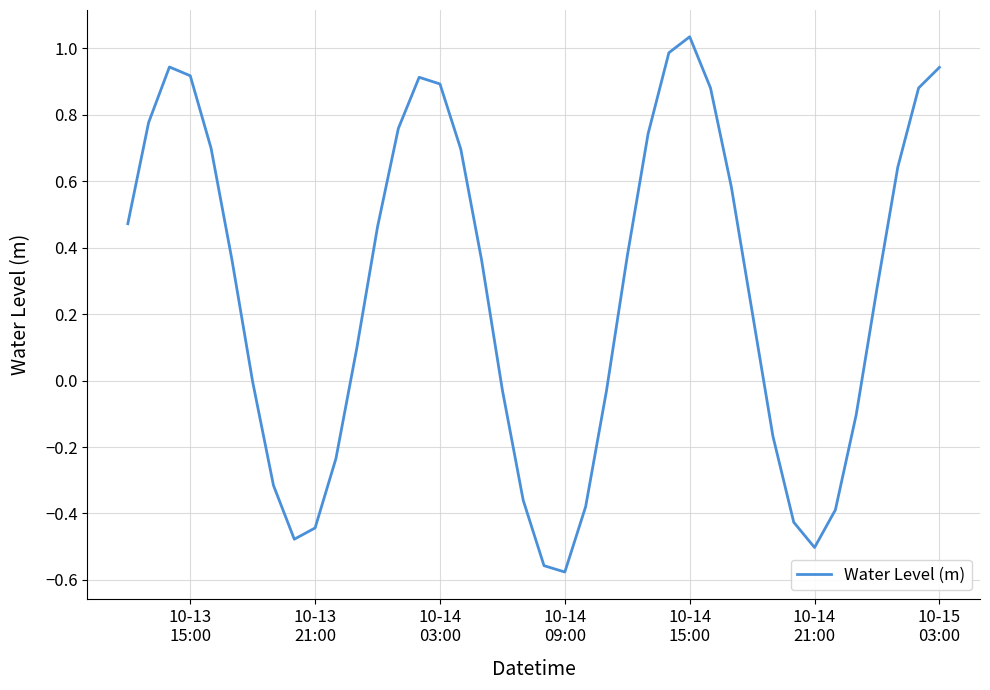

What is the difference between the maximum and minimum values?

1.6